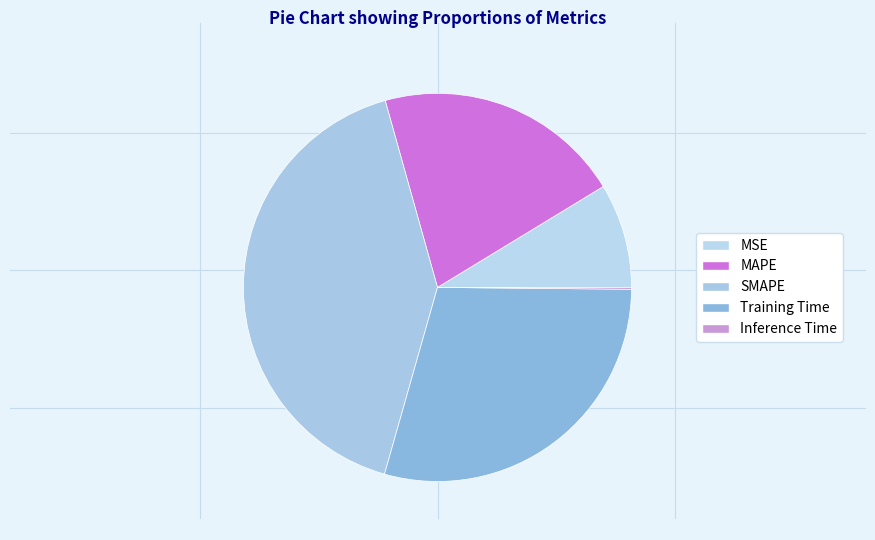

What is the change in value from MAPE to Inference Time?

-1.0